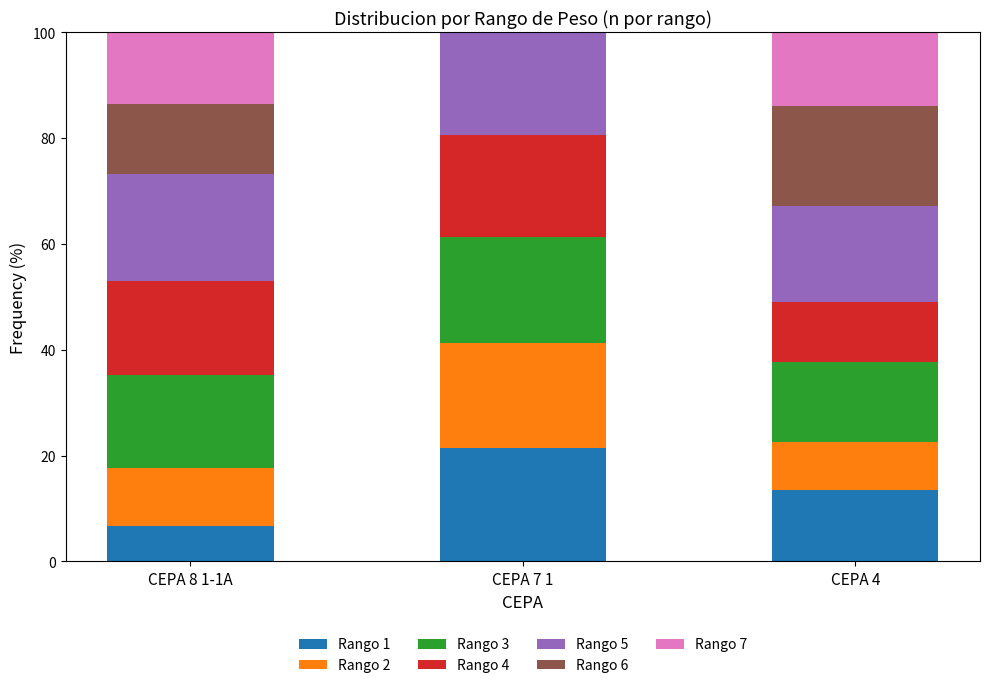

What is the total value across all series at CEPA 4?

100.0